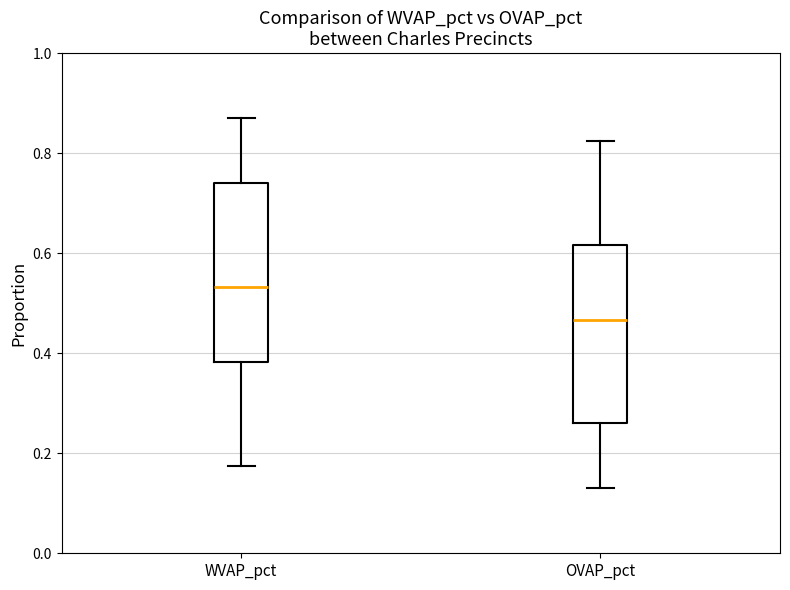

Reading left to right, read every box against the y-axis: the position of its median line, the range the box covers, and the ends of its whiskers. The values are not printed on the chart, so give them approximately, as read against the axis.

WVAP_pct: median 0.54, box 0.38 to 0.74, whiskers 0.18 to 0.88
OVAP_pct: median 0.46, box 0.26 to 0.62, whiskers 0.12 to 0.82